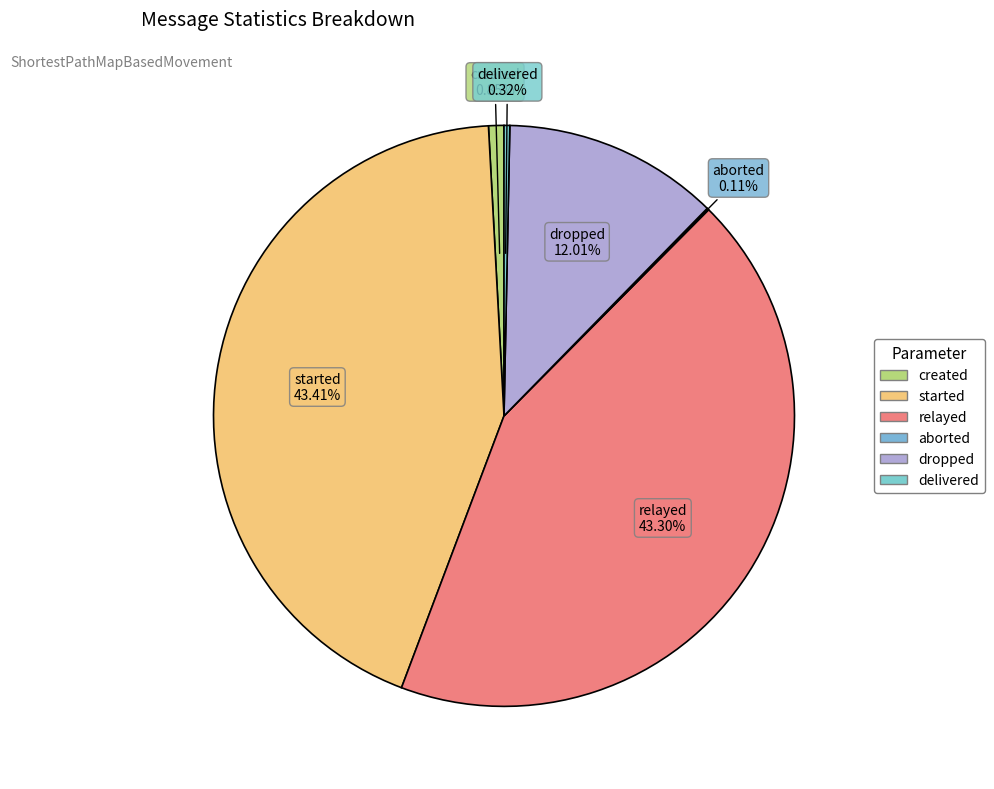

How many slices are in this pie chart?

6